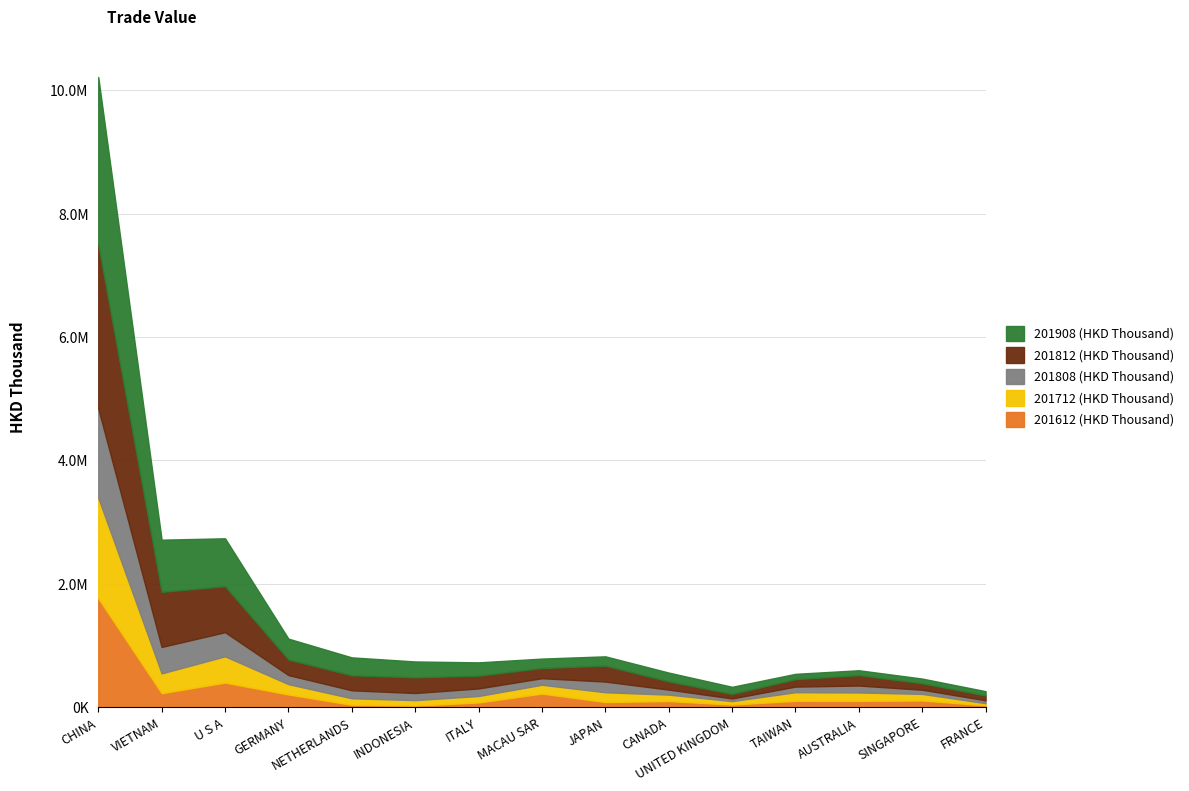

Reading left to right, what are all the values shown in this chart?

201612 (HKD Thousand): CHINA=1766883.3	VIETNAM=229147.4	U S A=400973.6	GERMANY=208225.1	NETHERLANDS=41454.4	INDONESIA=28426.0	ITALY=78874.4	MACAU SAR=223032.3	JAPAN=85878.7	CANADA=102072.8	UNITED KINGDOM=44941.8	TAIWAN=105567.4	AUSTRALIA=104387.3	SINGAPORE=111396.8	FRANCE=32166.5
201712 (HKD Thousand): CHINA=1629546.3	VIETNAM=321343.8	U S A=425739.6	GERMANY=167526.1	NETHERLANDS=105439.5	INDONESIA=88277.3	ITALY=105146.9	MACAU SAR=142791.9	JAPAN=158506.9	CANADA=103784.5	UNITED KINGDOM=55744.6	TAIWAN=139983.2	AUSTRALIA=136695.2	SINGAPORE=106341.7	FRANCE=35181.3
201808 (HKD Thousand): CHINA=1448446.4	VIETNAM=428085.2	U S A=390976.7	GERMANY=147271.4	NETHERLANDS=129046.6	INDONESIA=115352.8	ITALY=122289.6	MACAU SAR=106350.5	JAPAN=173070.5	CANADA=81784.2	UNITED KINGDOM=43455.6	TAIWAN=90635.6	AUSTRALIA=112365.1	SINGAPORE=67624.5	FRANCE=47014.3
201812 (HKD Thousand): CHINA=2655970.8	VIETNAM=893081.9	U S A=745763.1	GERMANY=252603.2	NETHERLANDS=243234.3	INDONESIA=254764.8	ITALY=207405.7	MACAU SAR=165325.4	JAPAN=258677.8	CANADA=133395.6	UNITED KINGDOM=73754.5	TAIWAN=120488.9	AUSTRALIA=168856.5	SINGAPORE=104733.7	FRANCE=77181.2
201908 (HKD Thousand): CHINA=2713182.8	VIETNAM=845195.1	U S A=776031.2	GERMANY=337552.6	NETHERLANDS=290200.4	INDONESIA=256576.6	ITALY=215046.3	MACAU SAR=152365.6	JAPAN=150373.8	CANADA=142188.8	UNITED KINGDOM=114882.4	TAIWAN=86190.4	AUSTRALIA=78581.3	SINGAPORE=75982.9	FRANCE=70125.6